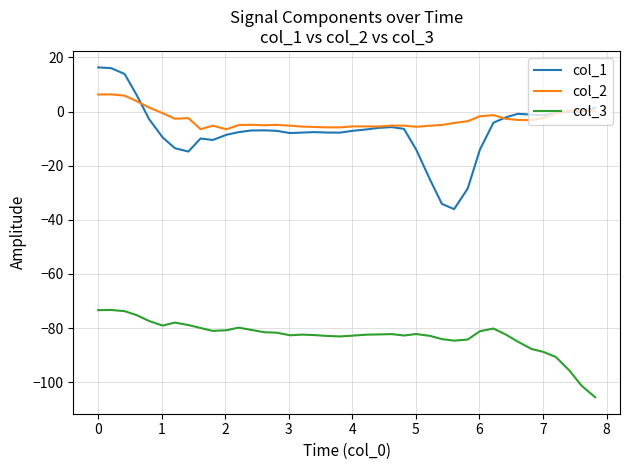

What is the minimum value shown in the chart?

-105.5